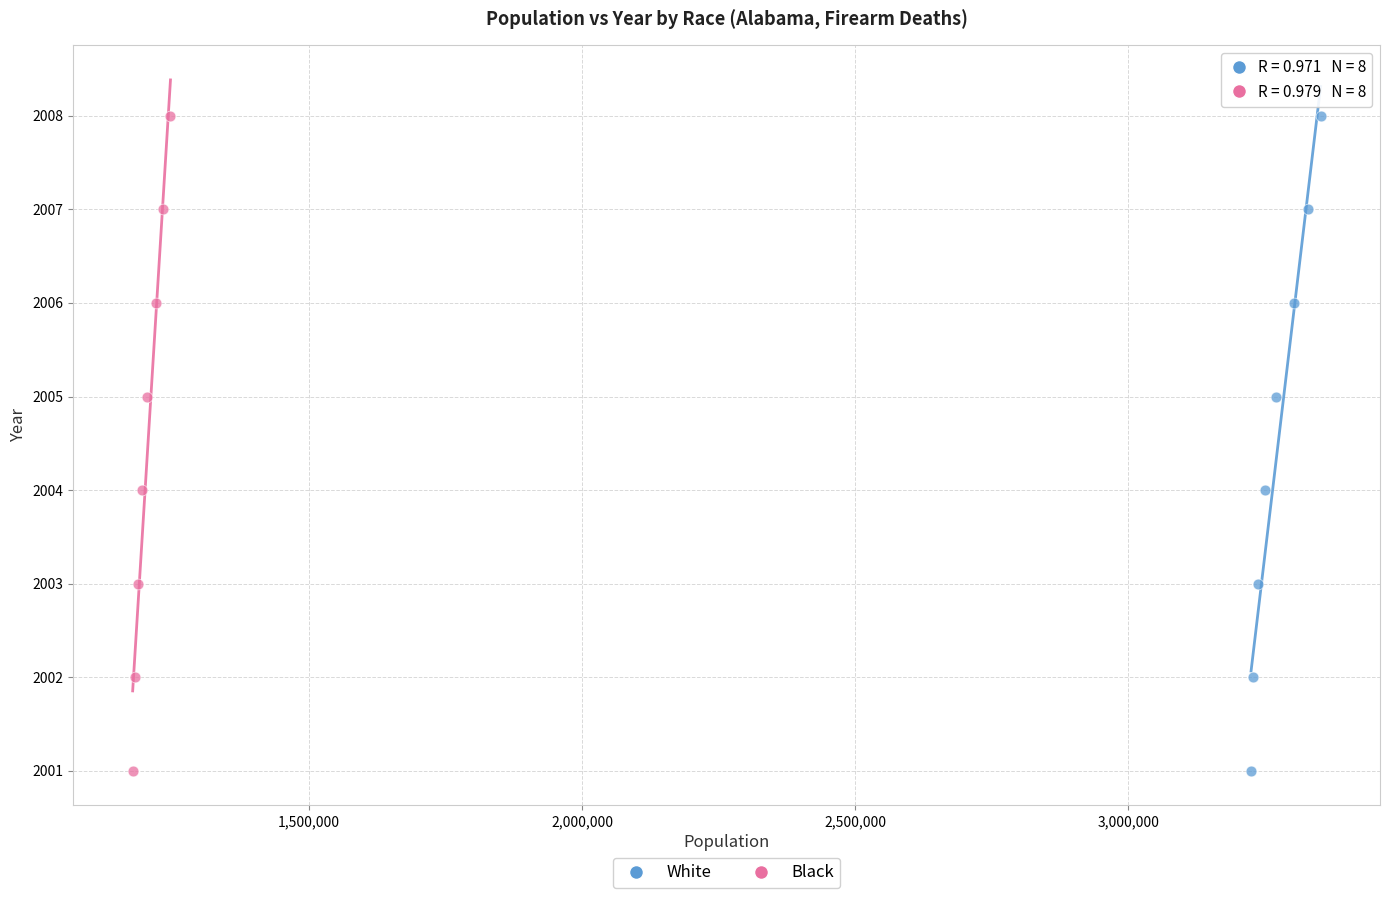

What are all the series names shown in the legend?

White, Black